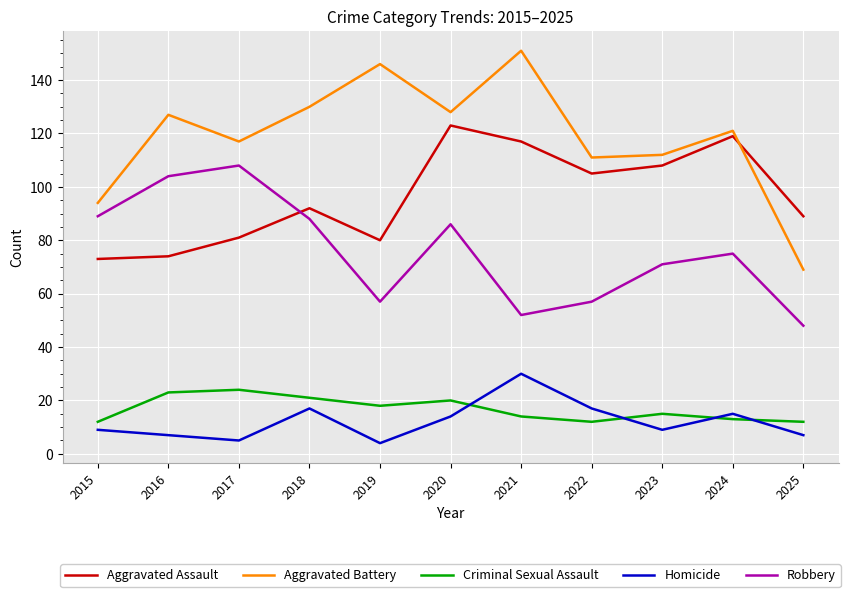

Where is the first local minimum for Aggravated Battery?

2017